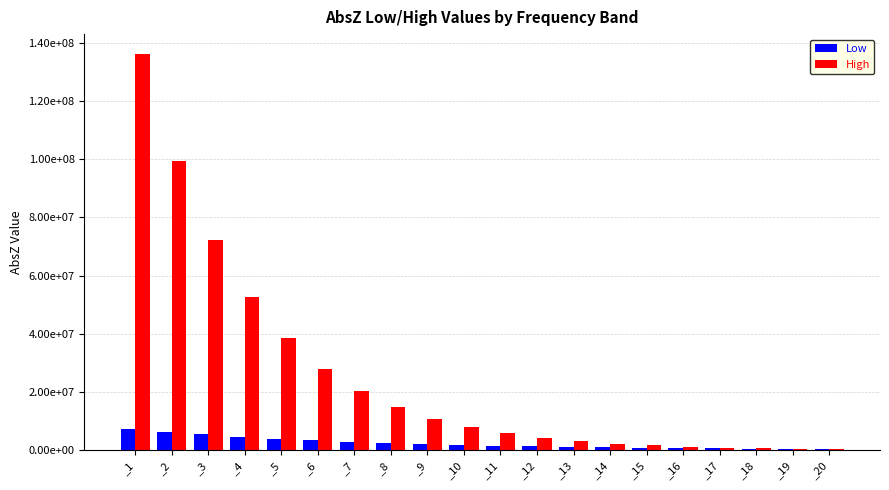

What are all the series names shown in the legend?

Low, High